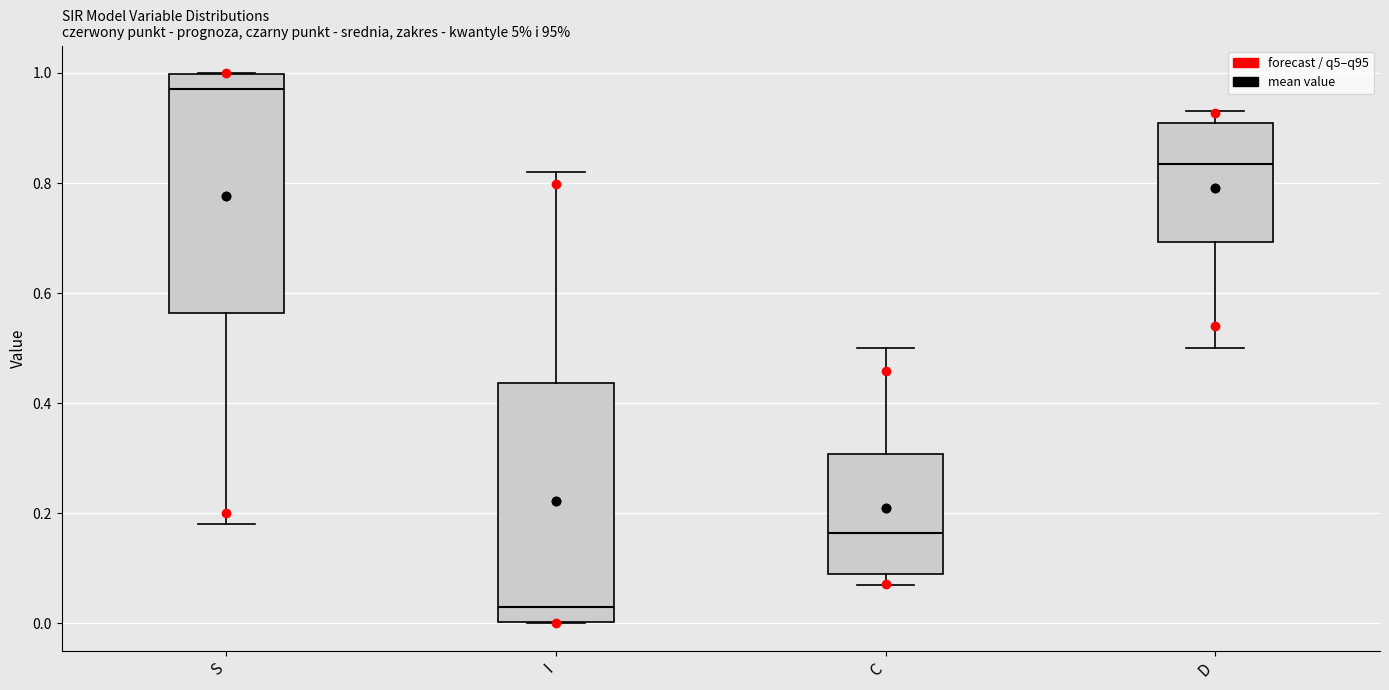

Reading left to right, read every box against the y-axis: the position of its median line, the range the box covers, and the ends of its whiskers. The values are not printed on the chart, so give them approximately, as read against the axis.

S: median 0.98, box 0.56 to 1.00, whiskers 0.18 to 1.00
I: median 0.02, box 0.00 to 0.44, whiskers 0.00 to 0.82
C: median 0.16, box 0.10 to 0.30, whiskers 0.06 to 0.50
D: median 0.84, box 0.70 to 0.90, whiskers 0.50 to 0.94